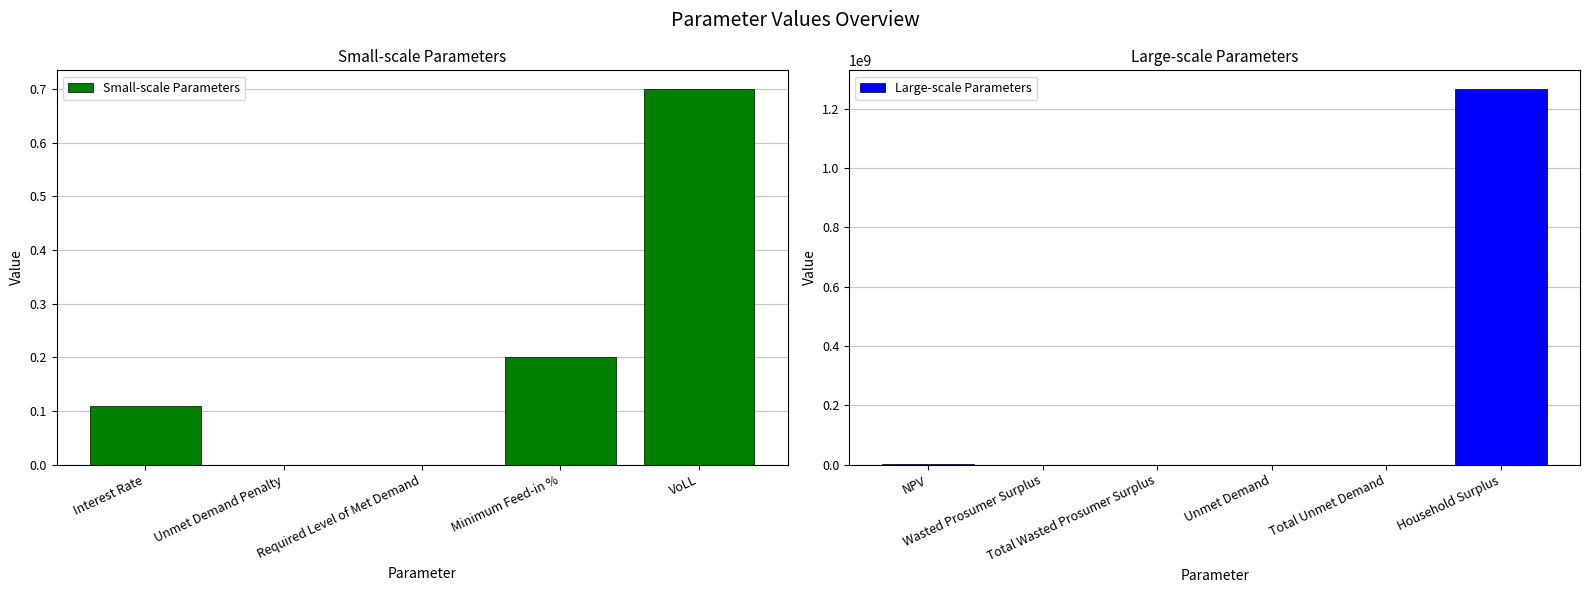

The Small-scale Parameters series shows 0.0 at Required Level of Met Demand. True or false?

True